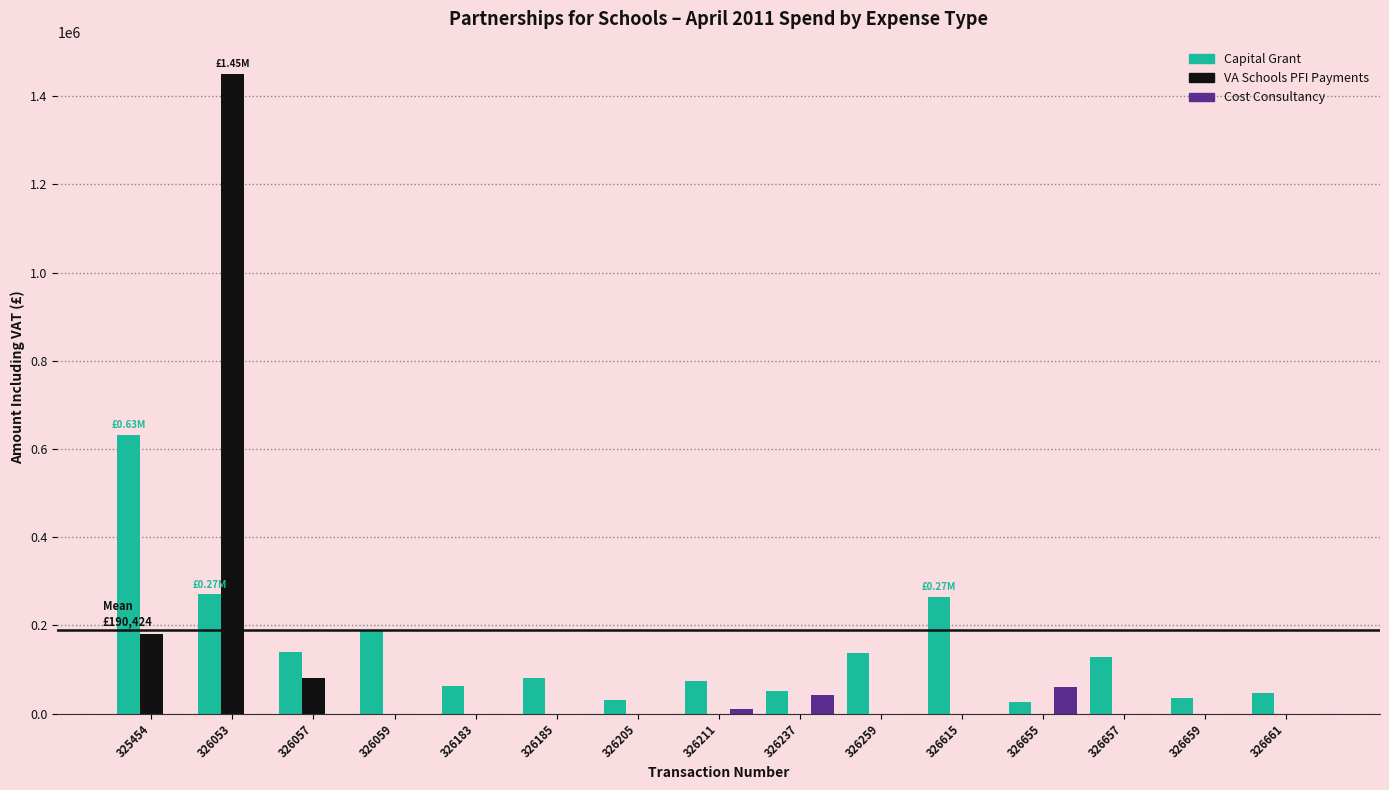

At which category is the sum across all series the highest?

326053